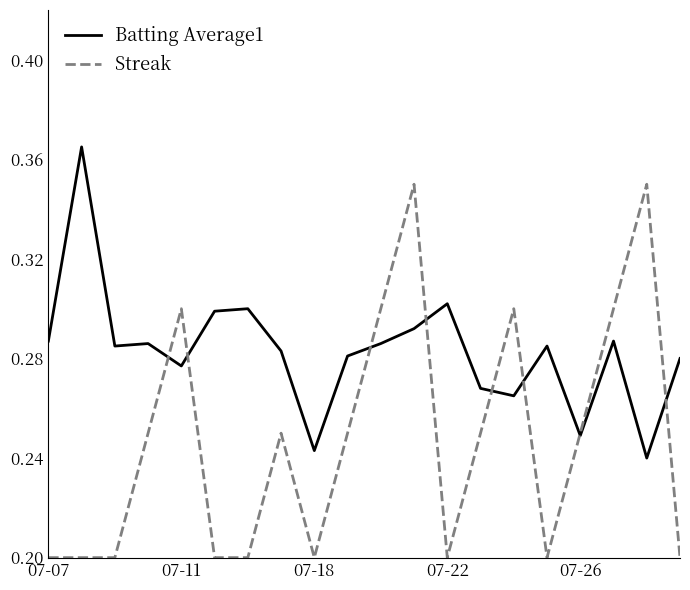

Rank the series by their average value, from highest to lowest.

Batting Average1, Streak